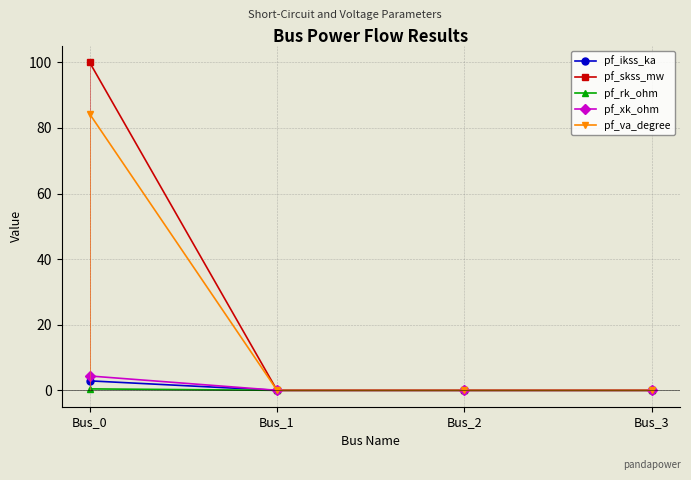

What is the difference between the maximum and minimum values in the pf_ikss_ka series?

2.9